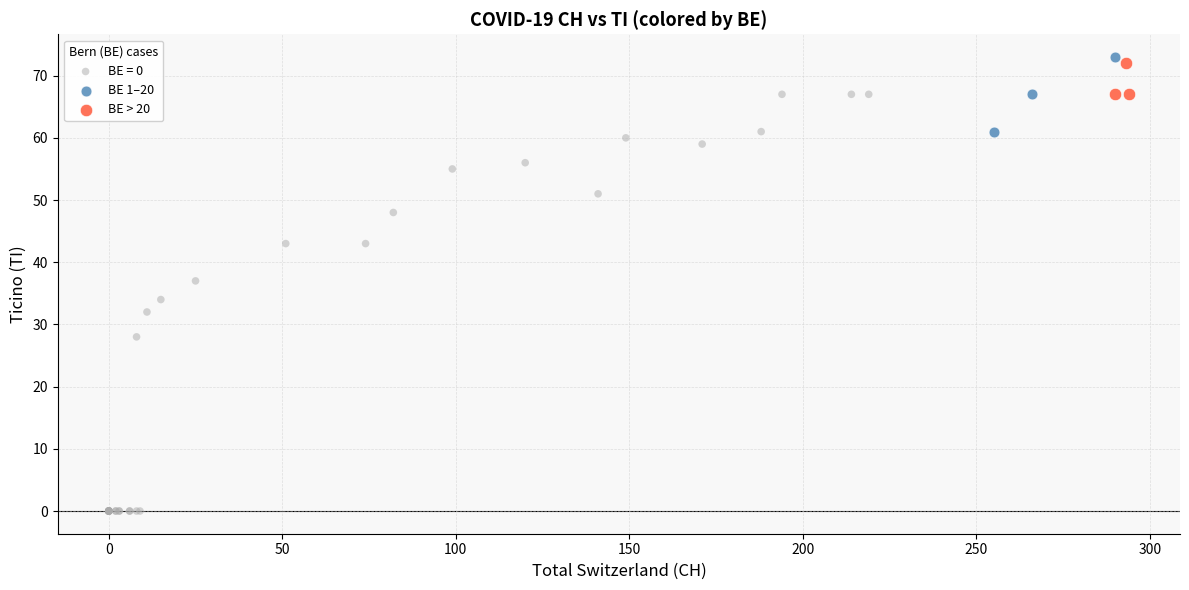

What are all the series names shown in the legend?

BE = 0, BE 1–20, BE > 20